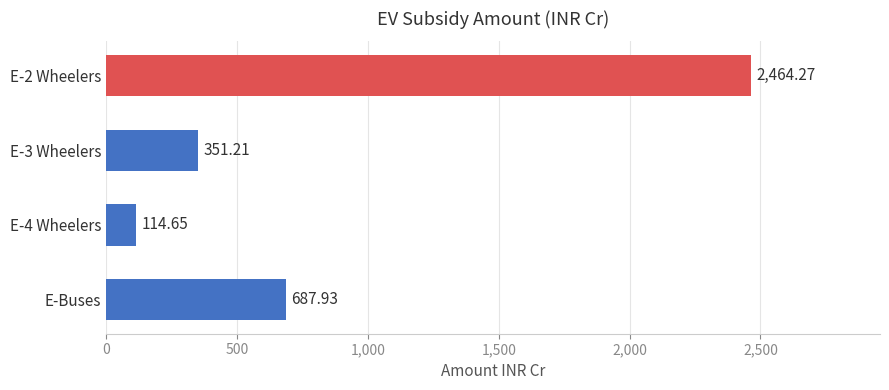

How many values exceed 687?

2